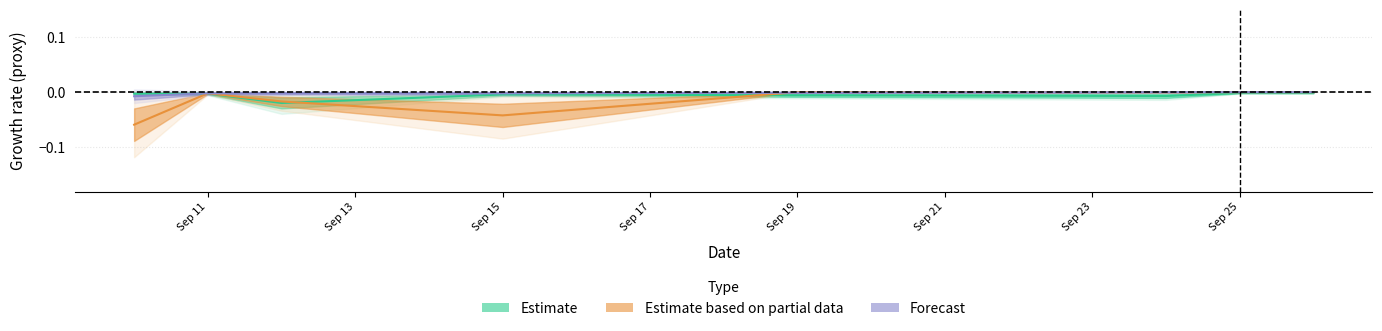

The Estimate based on partial data series shows -0.0 at Sep 25. True or false?

True